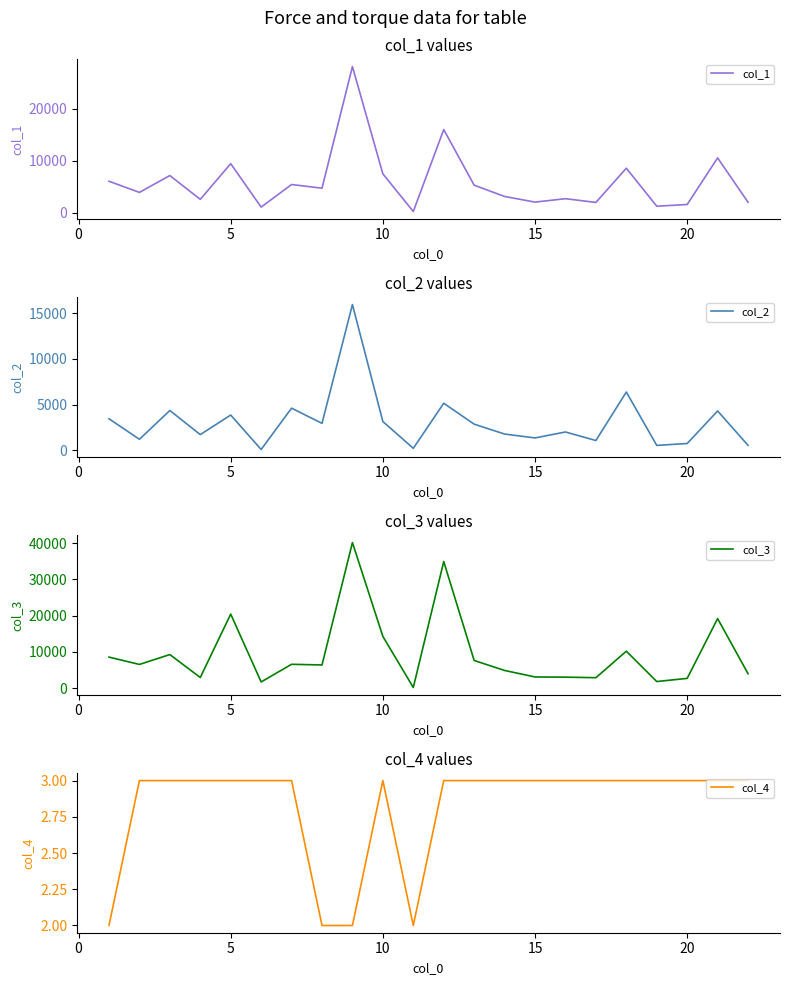

What is the maximum value for col_2?

15946.4